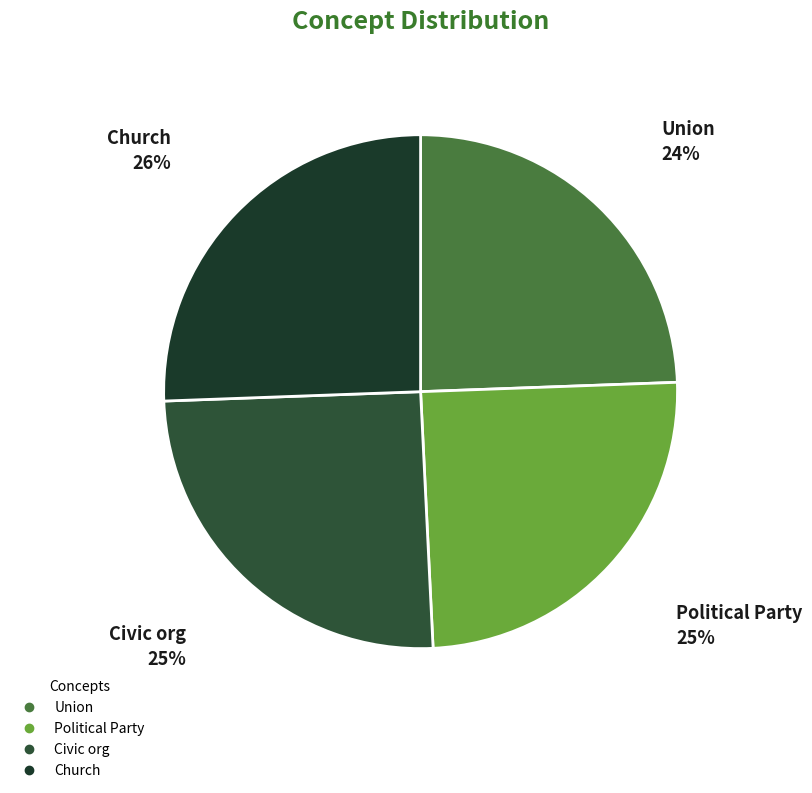

How many segments does this pie chart have?

4